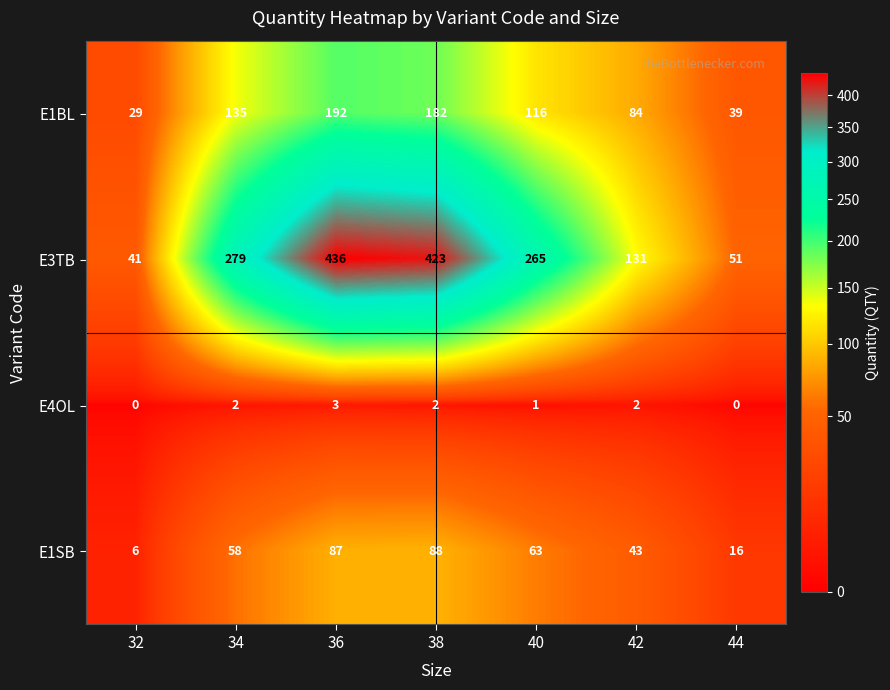

How many values in the E1SB series are below 58?

3